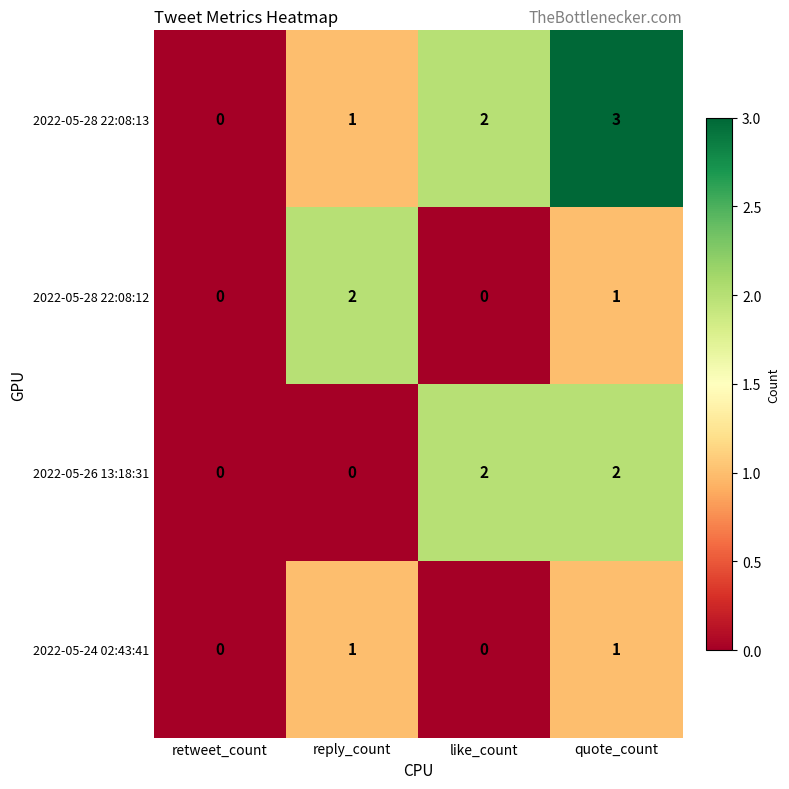

Which series has the widest spread of values?

2022-05-28 22:08:13